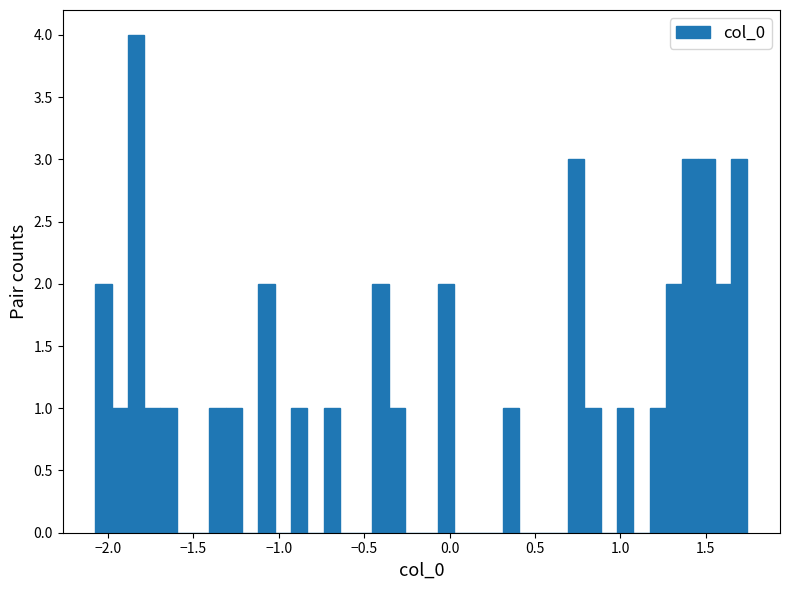

Read against the x-axis, roughly where is the centre of the tallest bar?

-1.85